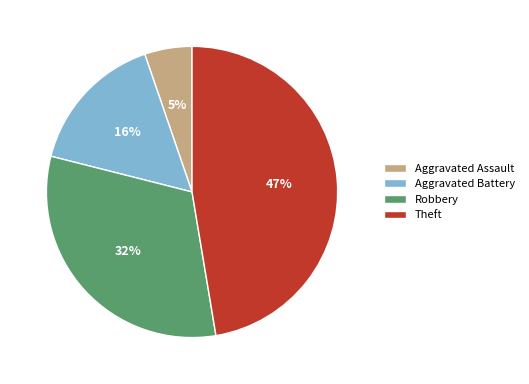

Does Robbery account for over 50% of the chart?

No